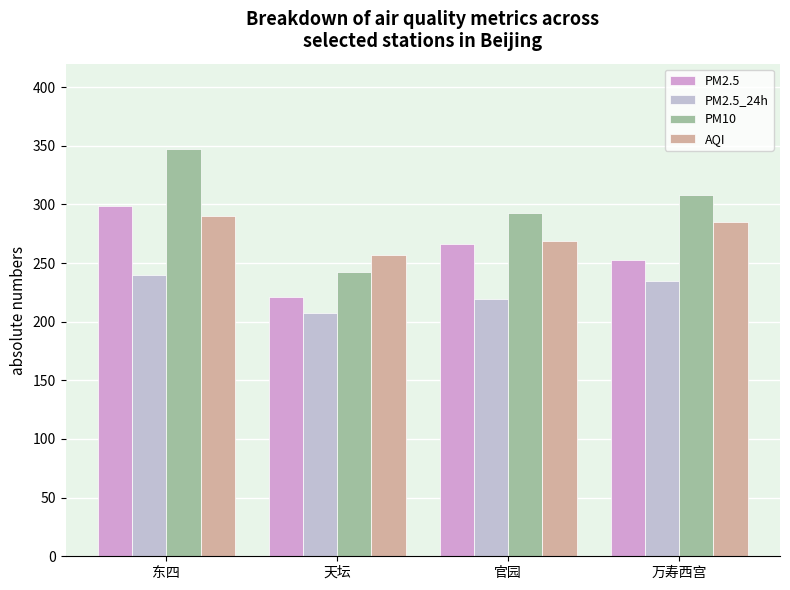

At how many categories does at least one series exceed 324?

1